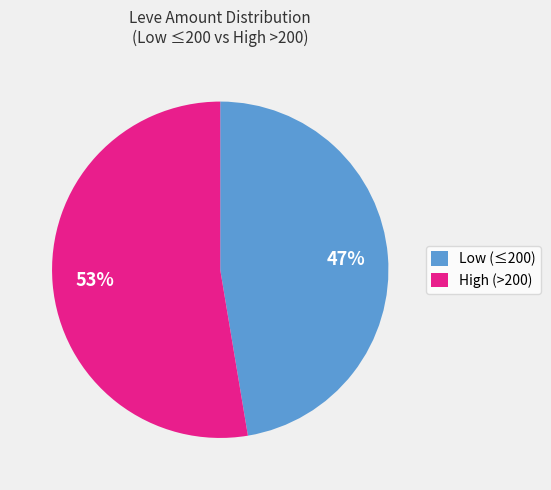

Does any single category account for the majority?

Yes